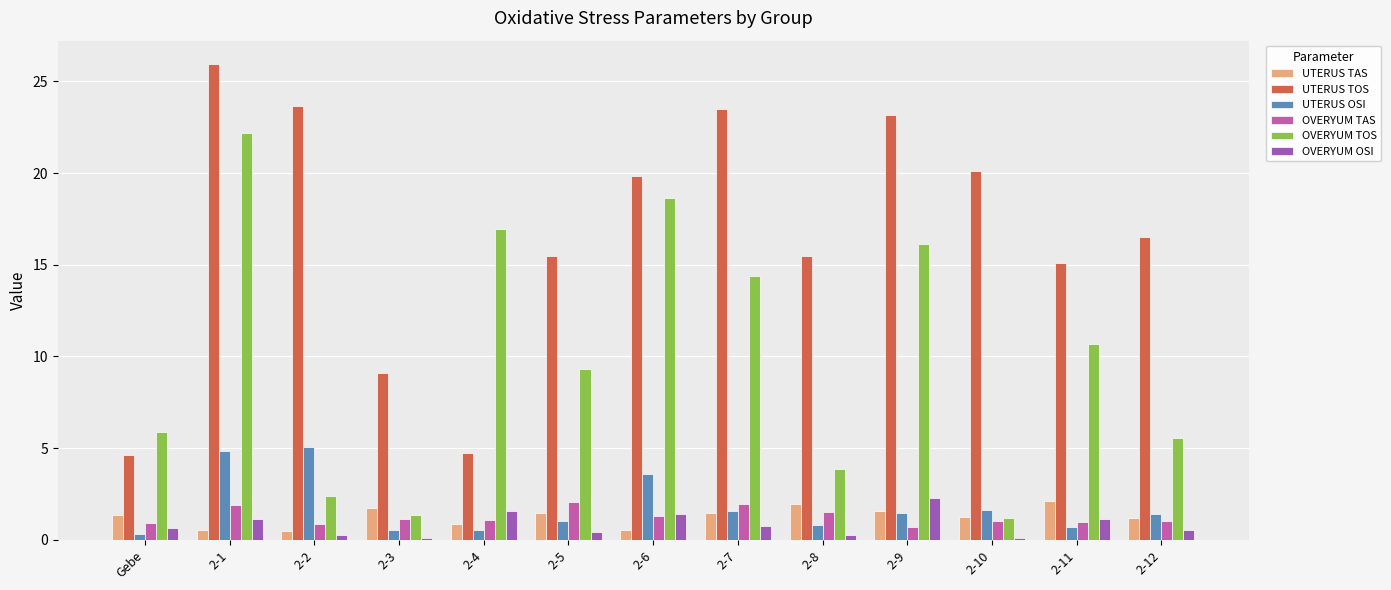

The UTERUS OSI series shows 1.6 at 2-7. True or false?

True